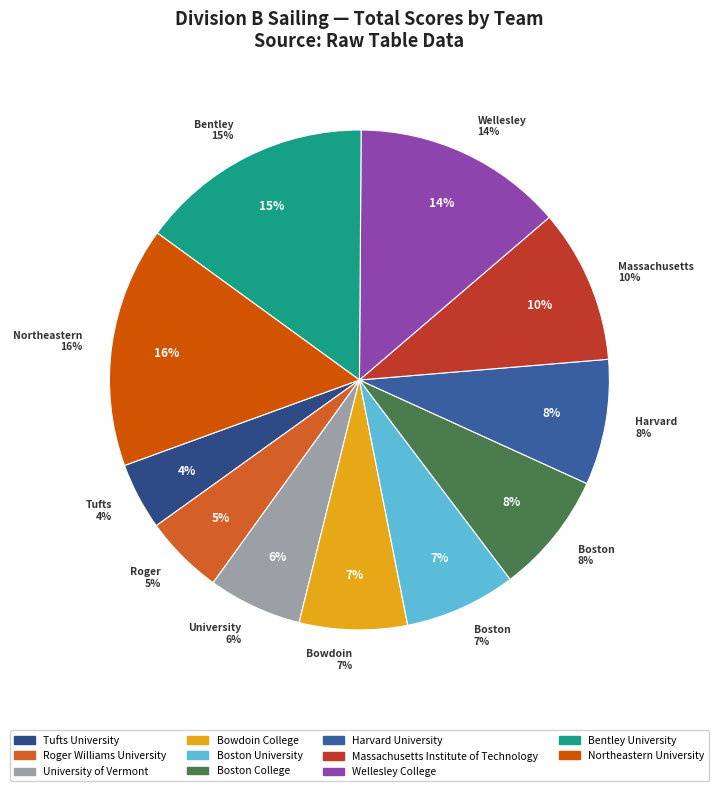

What is the smallest slice in the pie chart?

Tufts University